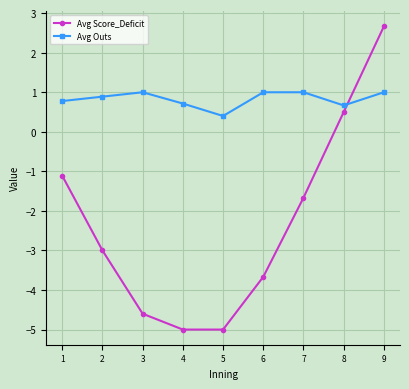

How many lines are shown in the chart?

2